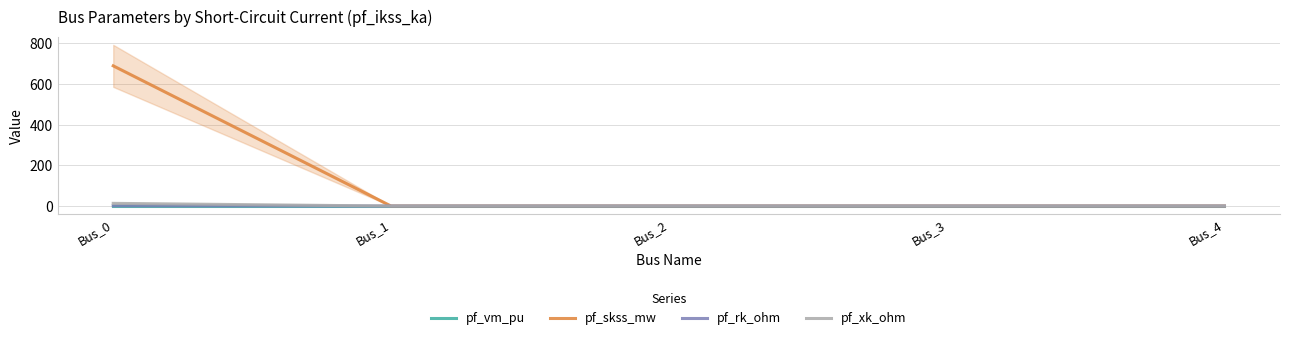

What are all the series names shown in the legend?

pf_vm_pu, pf_skss_mw, pf_rk_ohm, pf_xk_ohm